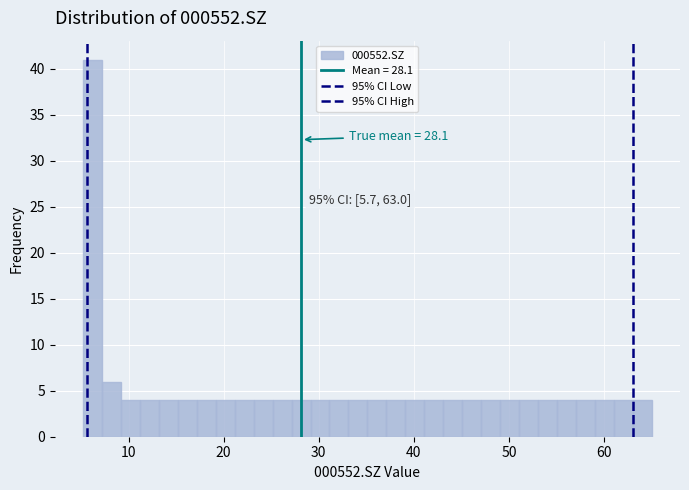

Read against the x-axis, roughly where is the centre of the tallest bar?

6